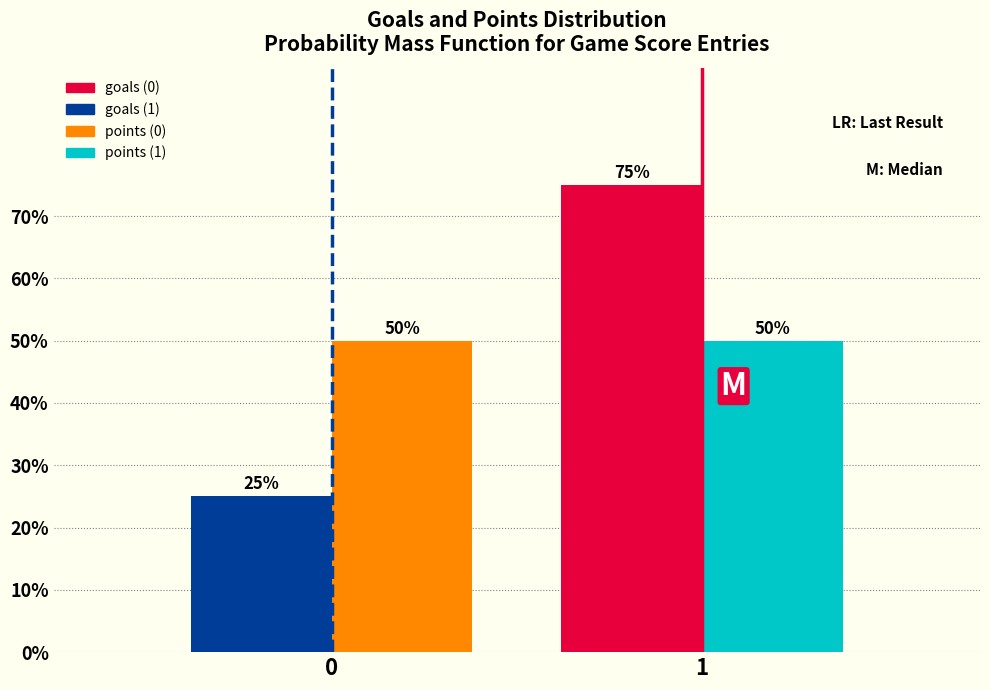

Reading left to right, list all the values displayed in this chart.

goals: 0=25	1=75
points: 0=50	1=50